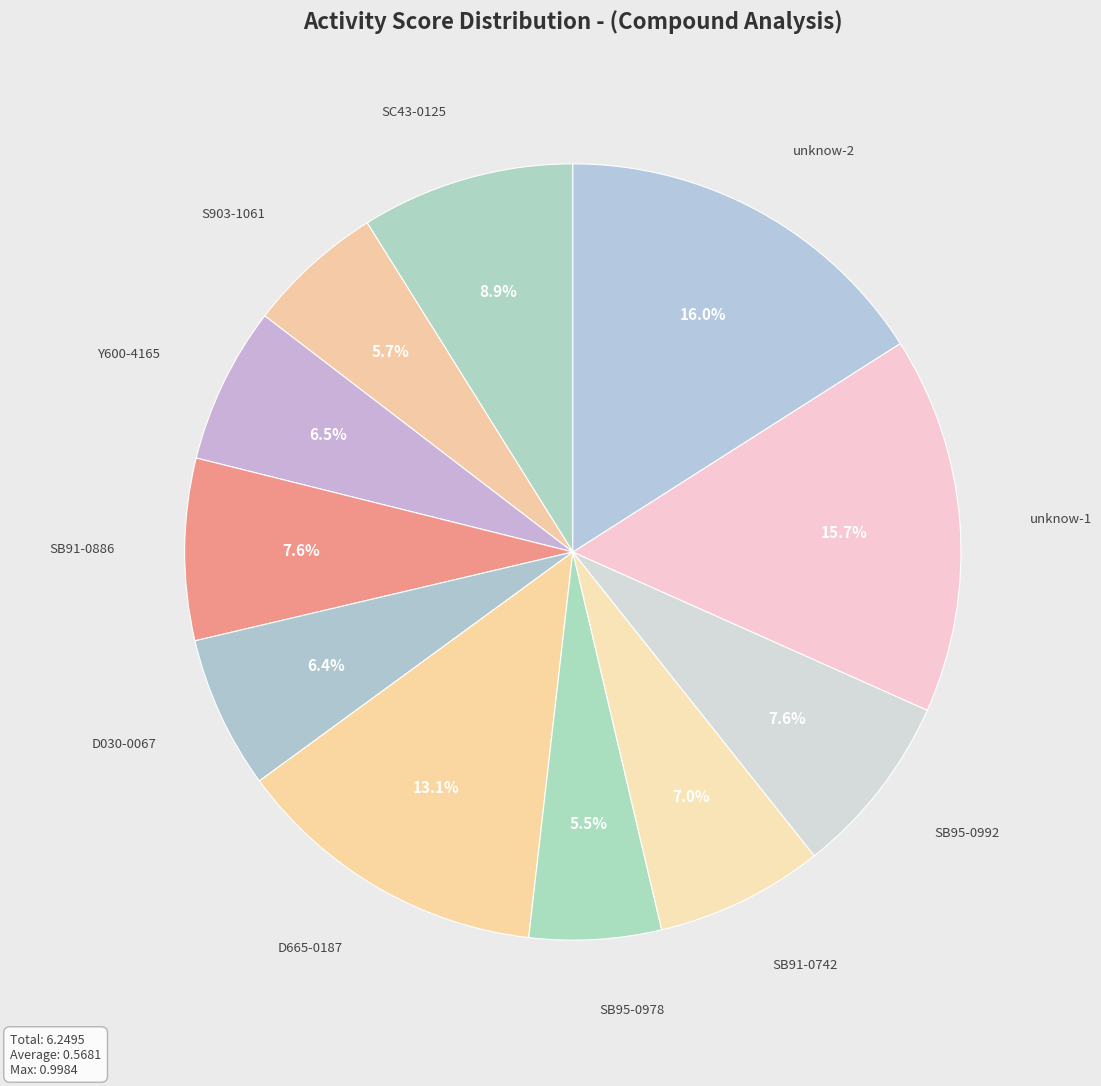

Is SB95-0992 the majority of the pie?

No